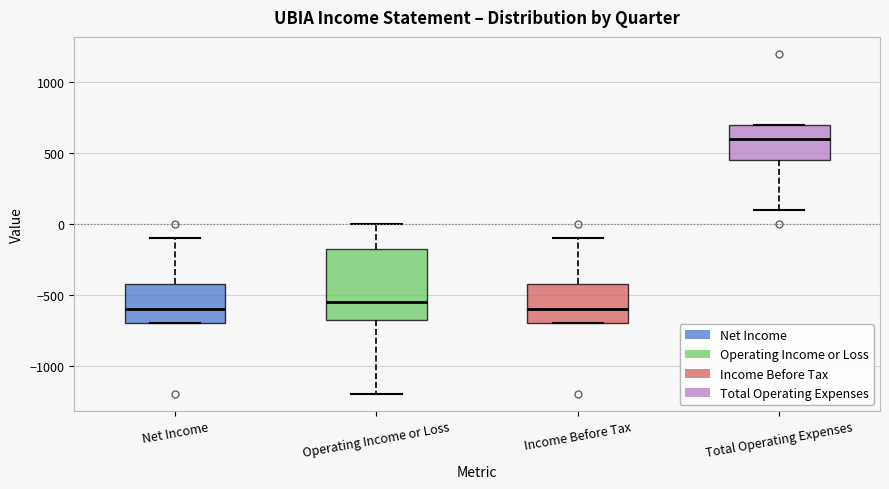

Reading left to right, read every box against the y-axis: the position of its median line, the range the box covers, and the ends of its whiskers. The values are not printed on the chart, so give them approximately, as read against the axis.

Net Income: median -600, box -700 to -400, whiskers -700 to -100
Operating Income or Loss: median -550, box -650 to -150, whiskers -1200 to 0
Income Before Tax: median -600, box -700 to -400, whiskers -700 to -100
Total Operating Expenses: median 600, box 450 to 700, whiskers 100 to 700